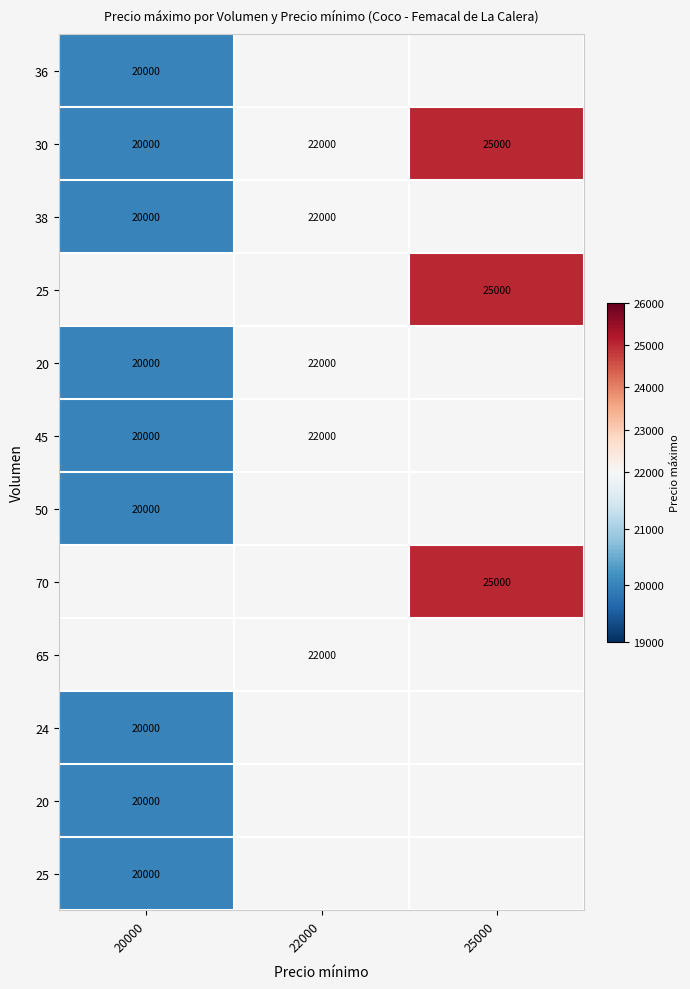

Between 22000 and 25000, which is larger?

25000